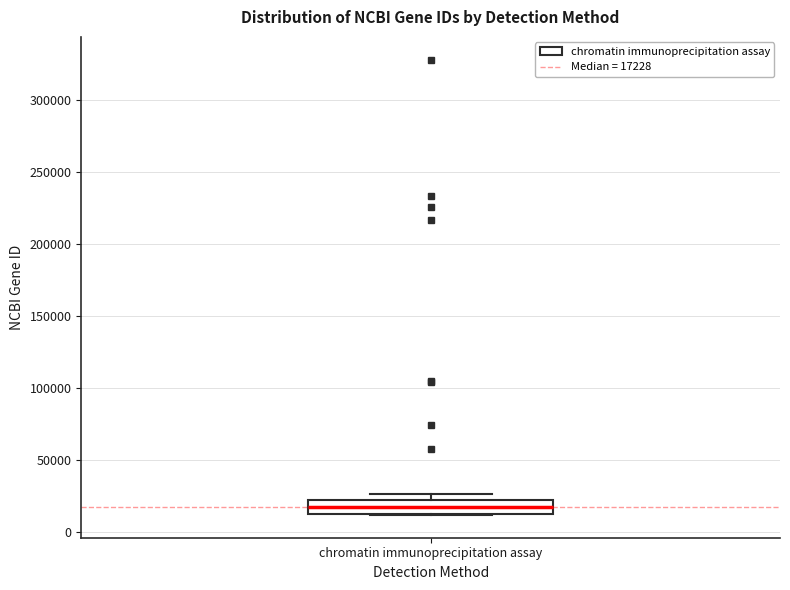

Where is the upper edge of the box for chromatin immunoprecipitation assay on the y-axis? The values are not printed on the chart, so give them approximately, as read against the axis.

20000